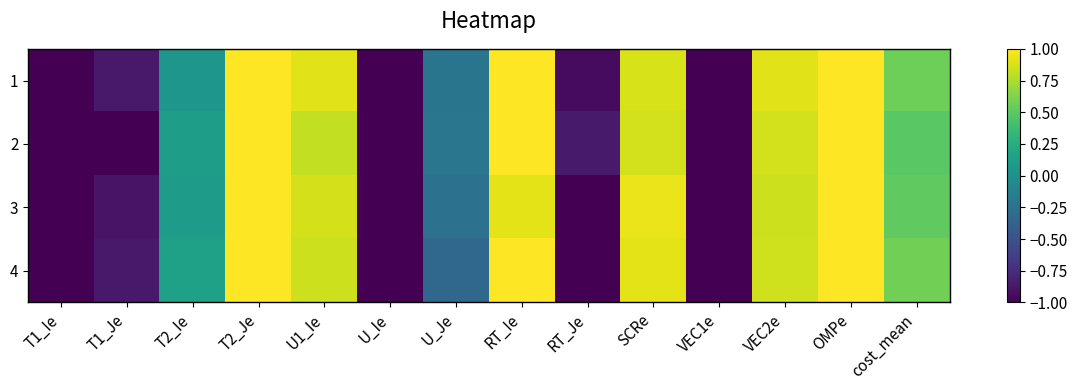

Rank the series by their maximum value, from lowest to highest.

1, 2, 3, 4